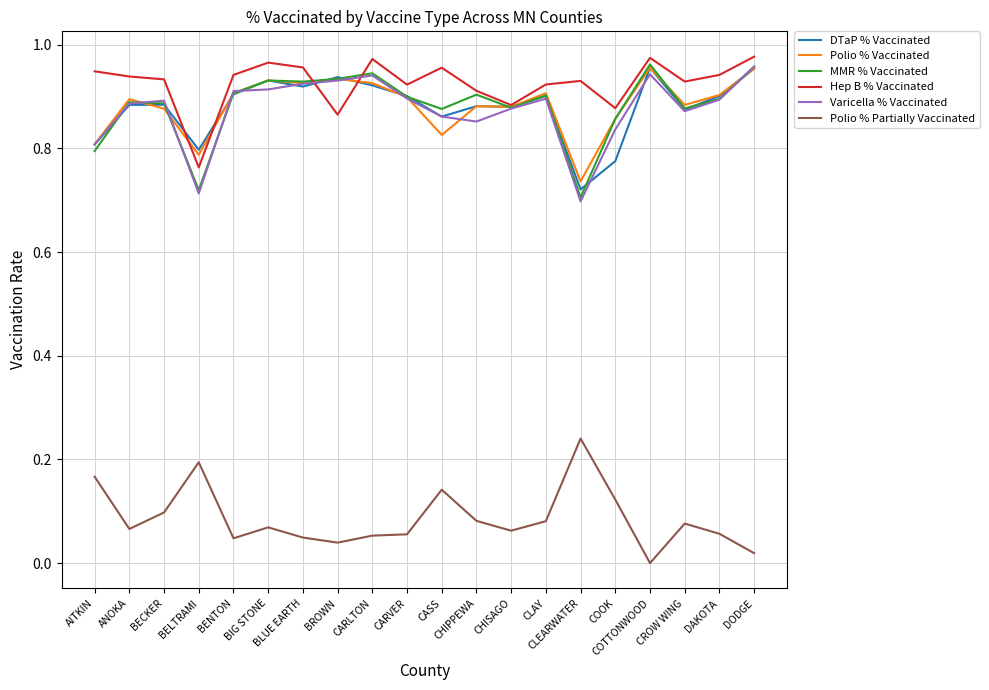

True or false: Polio % Partially Vaccinated and Varicella % Vaccinated intersect in this chart.

False